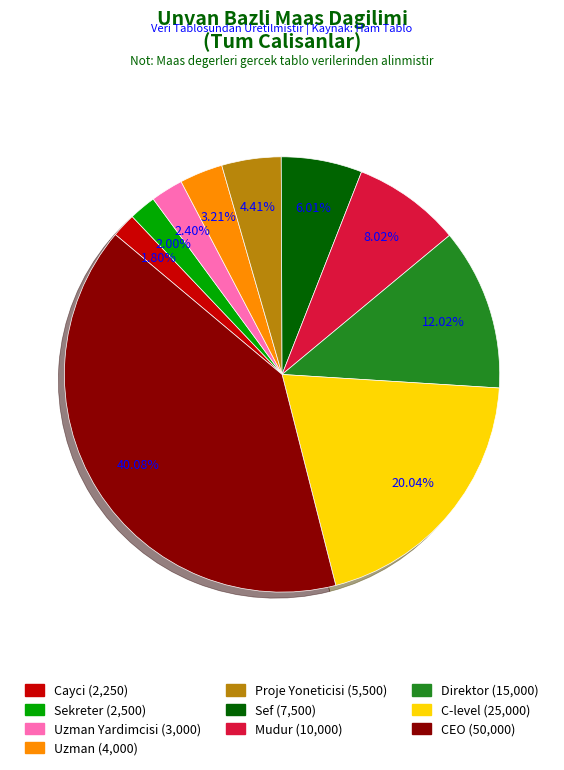

Is there a majority slice in this chart?

No